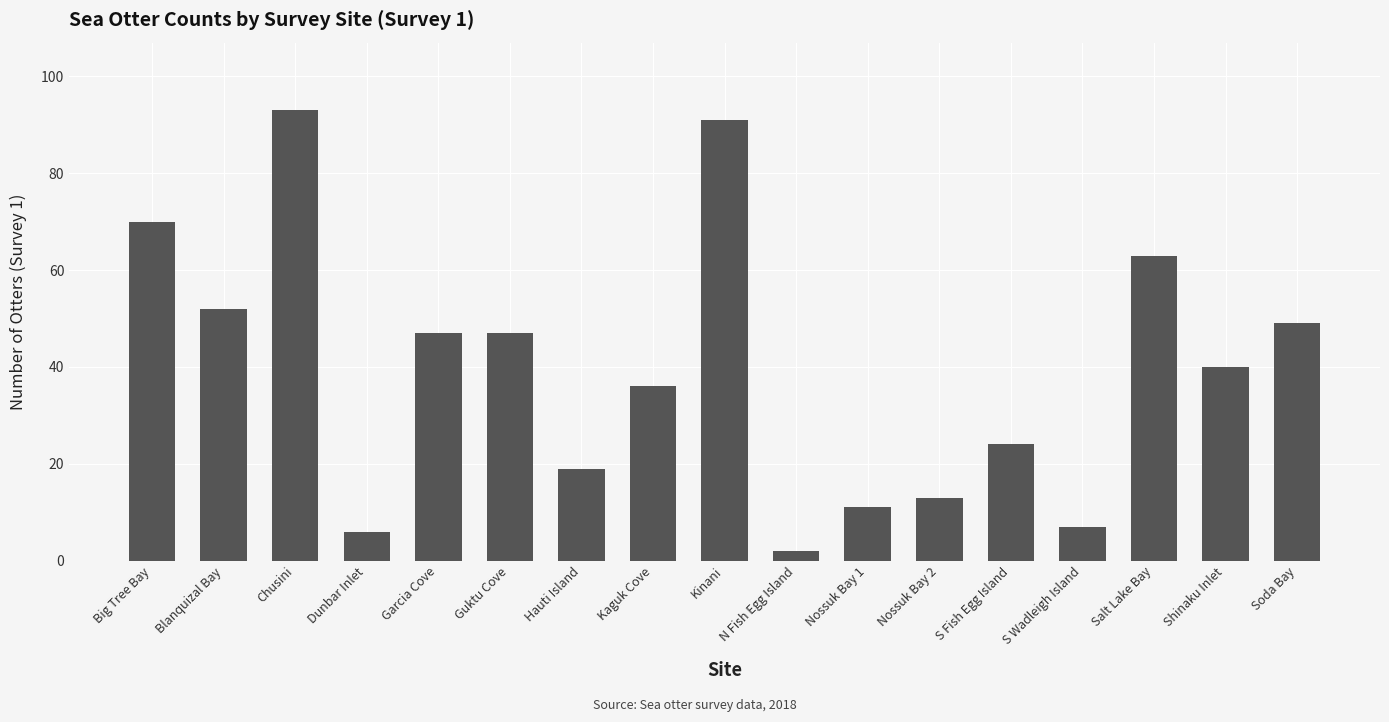

Which has a higher value, S Fish Egg Island or Kinani?

Kinani